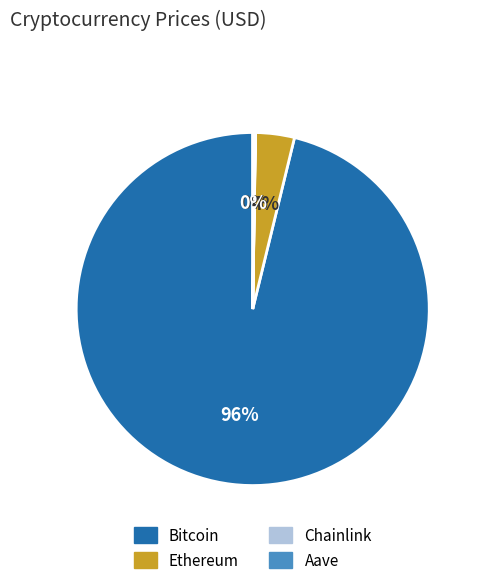

What is the majority slice?

Bitcoin